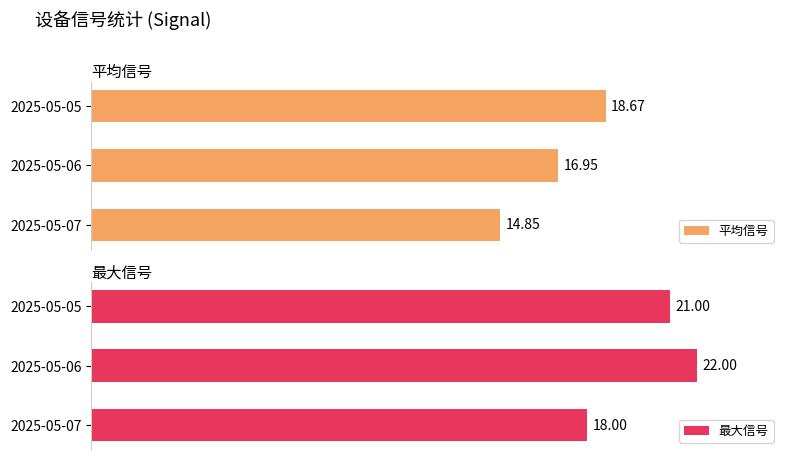

What are all the series names shown in the legend?

平均信号, 最大信号